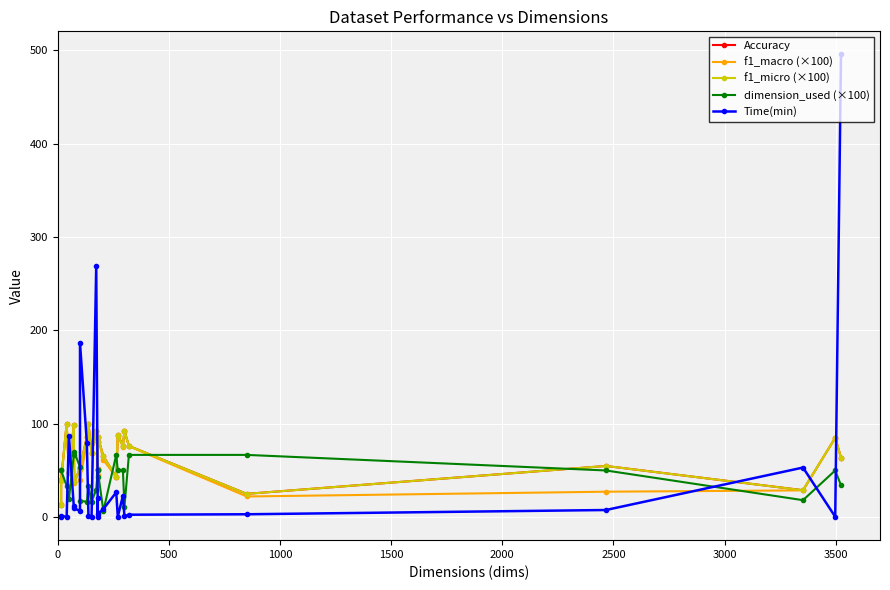

How many interior local peaks does the Accuracy series have?

9